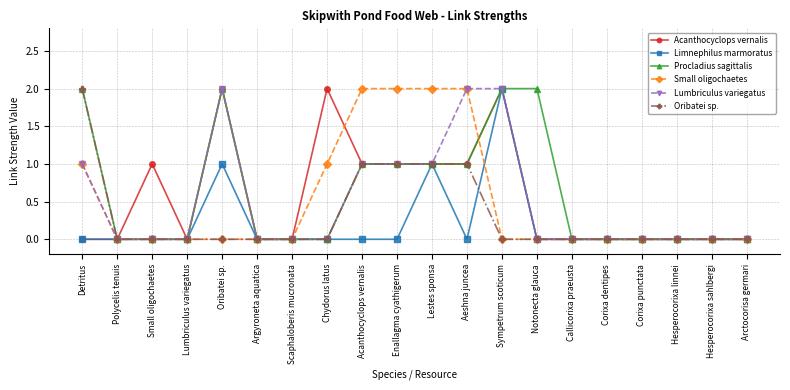

At which category is the sum across all series the highest?

Sympetrum scoticum